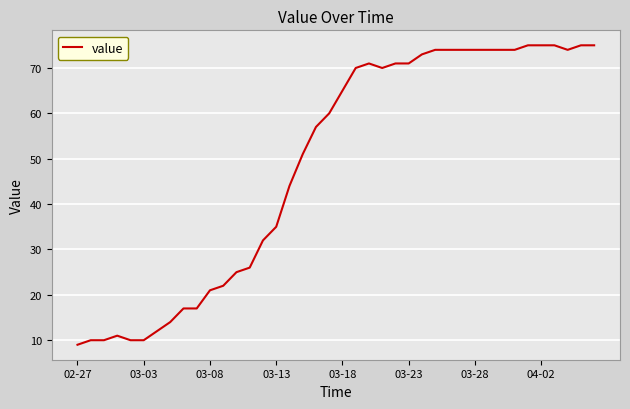

What is the difference between the maximum and minimum values?

66